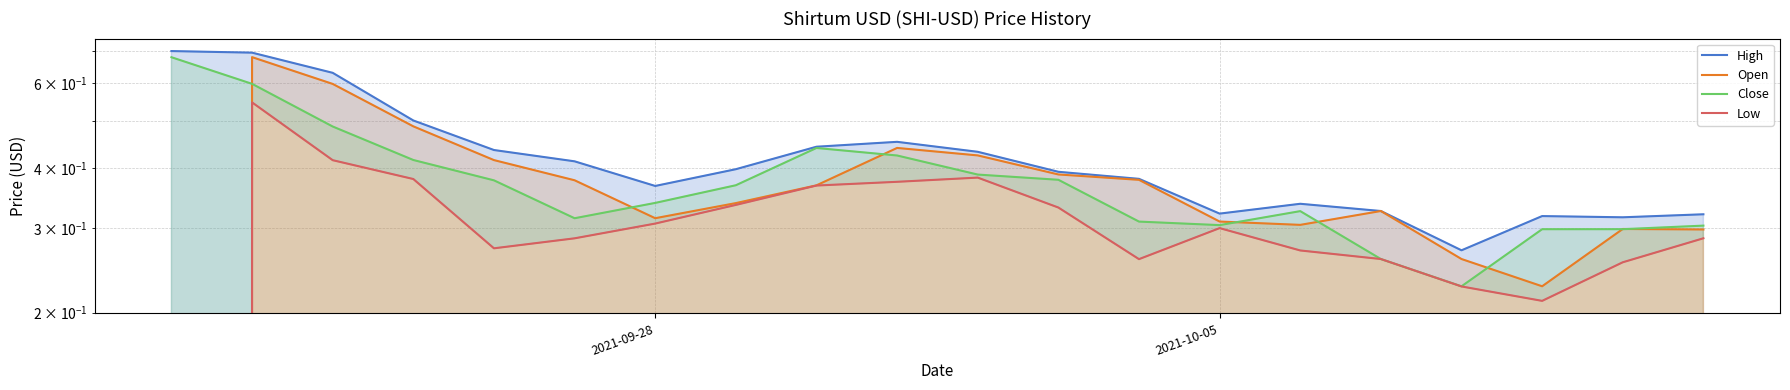

Count the Open values in the range 0 to 1.

20